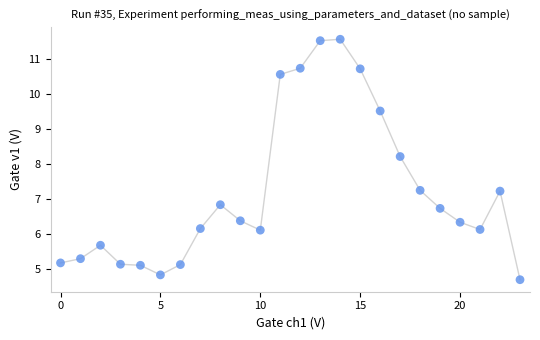

What is the range of Y values (max minus min)?

6.8